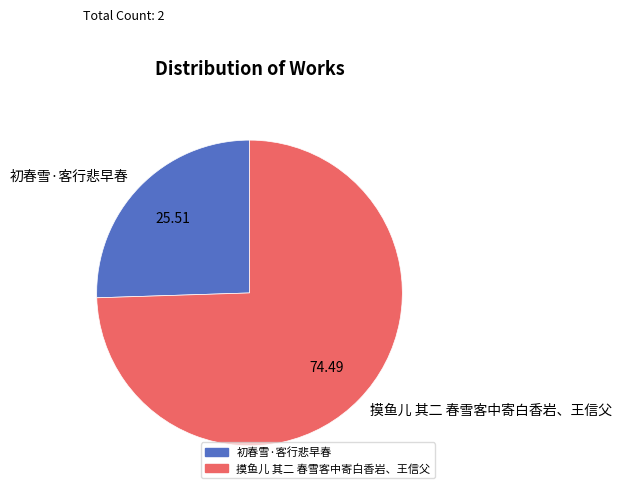

Combined, do 初春雪·客行悲早春 and 摸鱼儿 其二 春雪客中寄白香岩、王信父 account for over 50%?

Yes